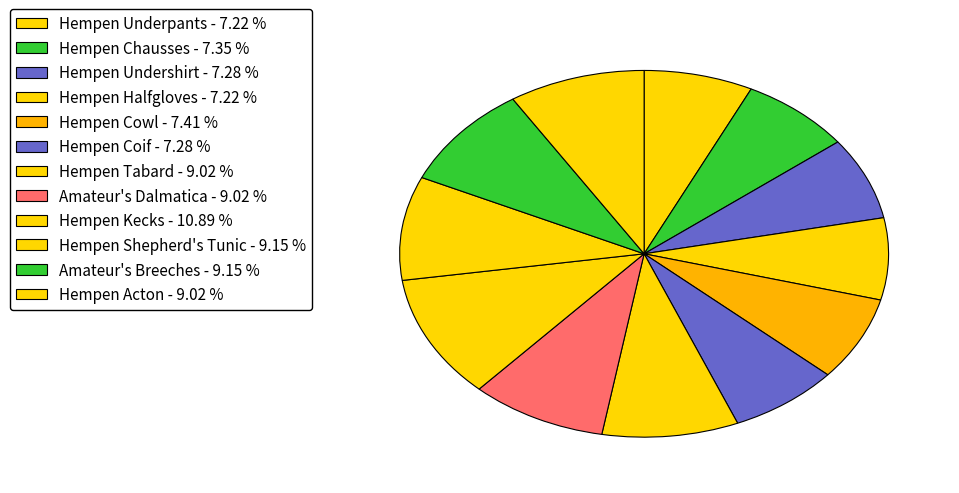

Count the number of slices in the pie.

12